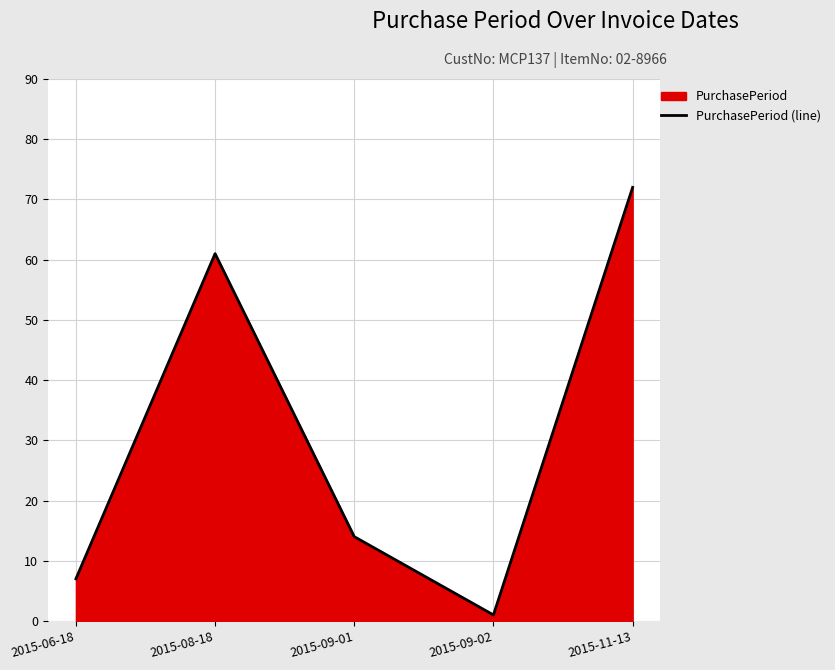

Is it true that the value at 2015-06-18 is 7?

True